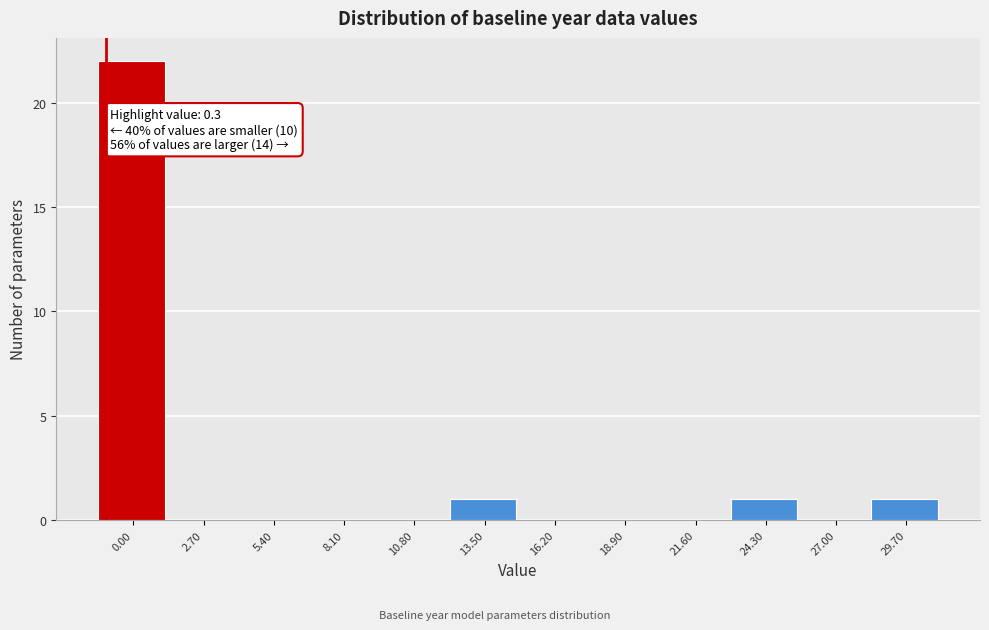

Reading left to right, list all the values displayed in this chart.

0.00=22	2.70=0	5.40=0	8.10=0	10.80=0	13.50=1	16.20=0	18.90=0	21.60=0	24.30=1	27.00=0	29.70=1